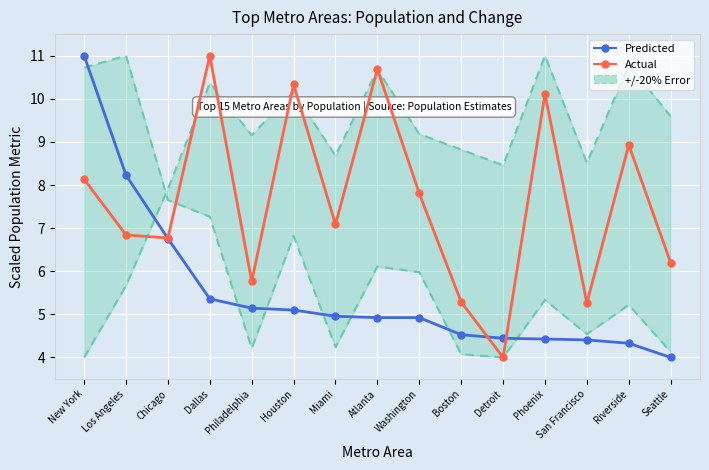

Between which two adjacent categories do Actual and Predicted first intersect?

Los Angeles and Chicago